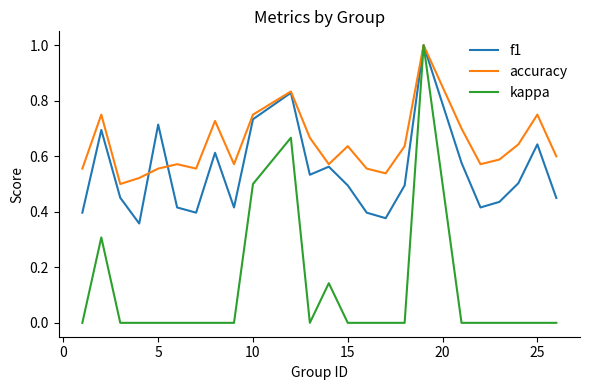

Which series has the largest total across all categories?

accuracy